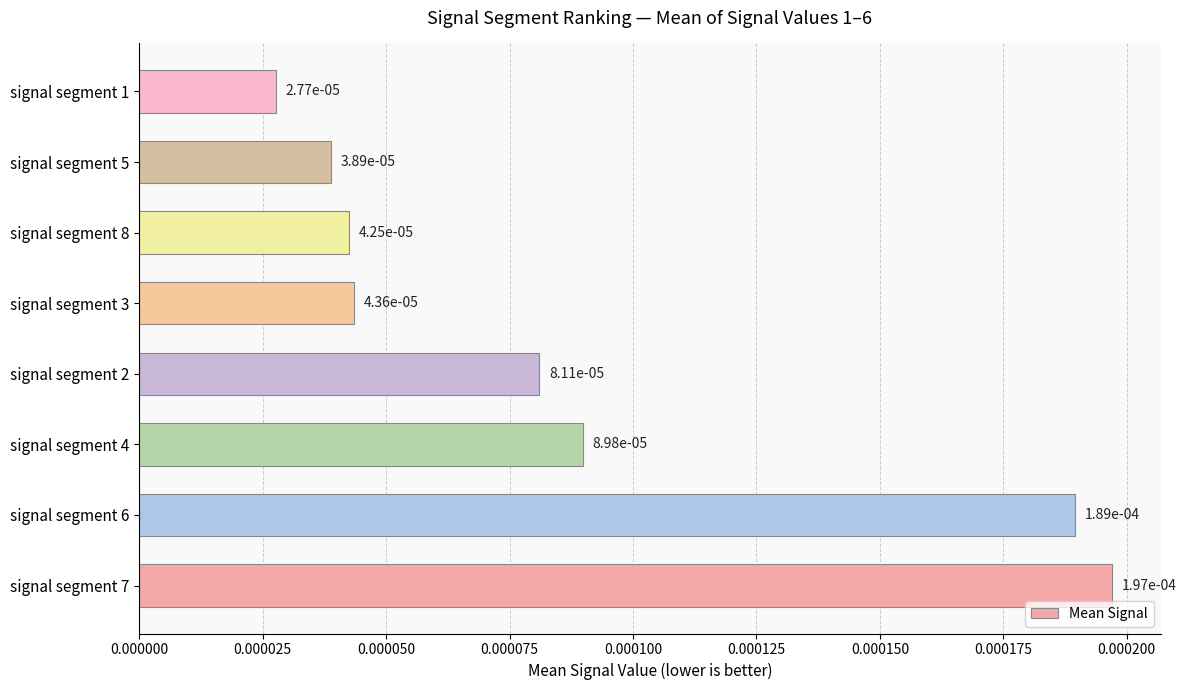

How many values are between 0 and 1?

8